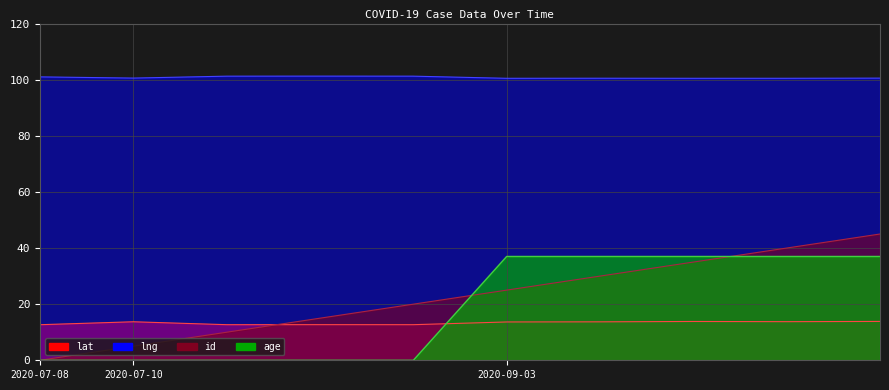

The age series shows -15.7 at 2020-07-10. True or false?

False